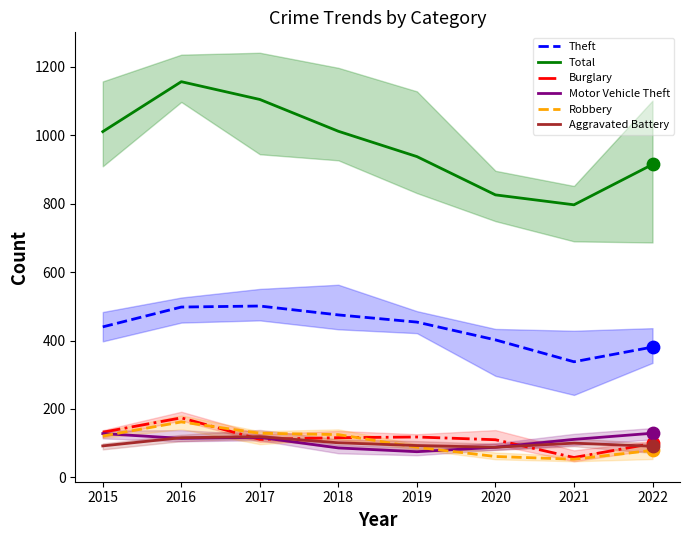

Which series has the largest Y range (max minus min)?

Total